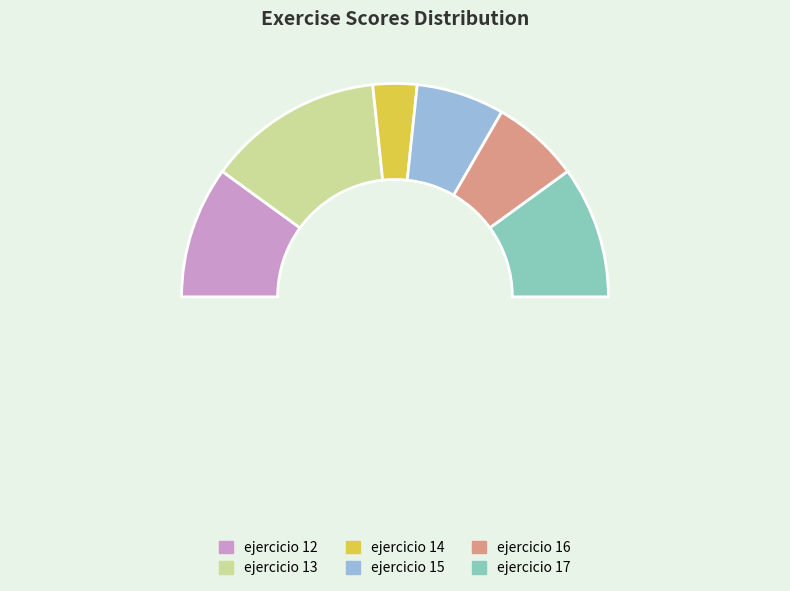

How many segments does this pie chart have?

6